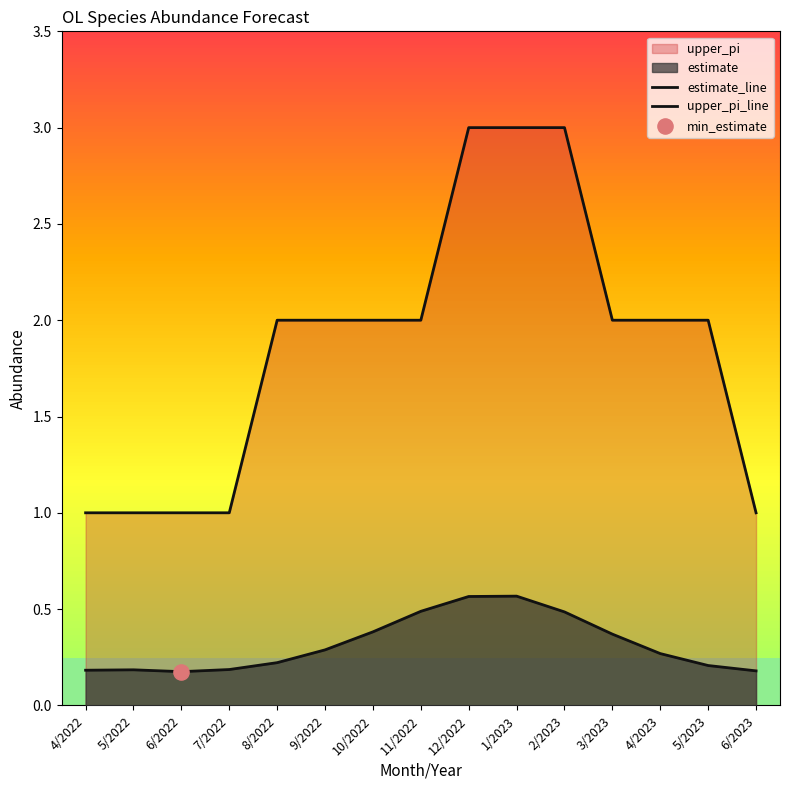

Is the value of estimate_line at 5/2022 greater than the value of upper_pi_line at 3/2023?

No